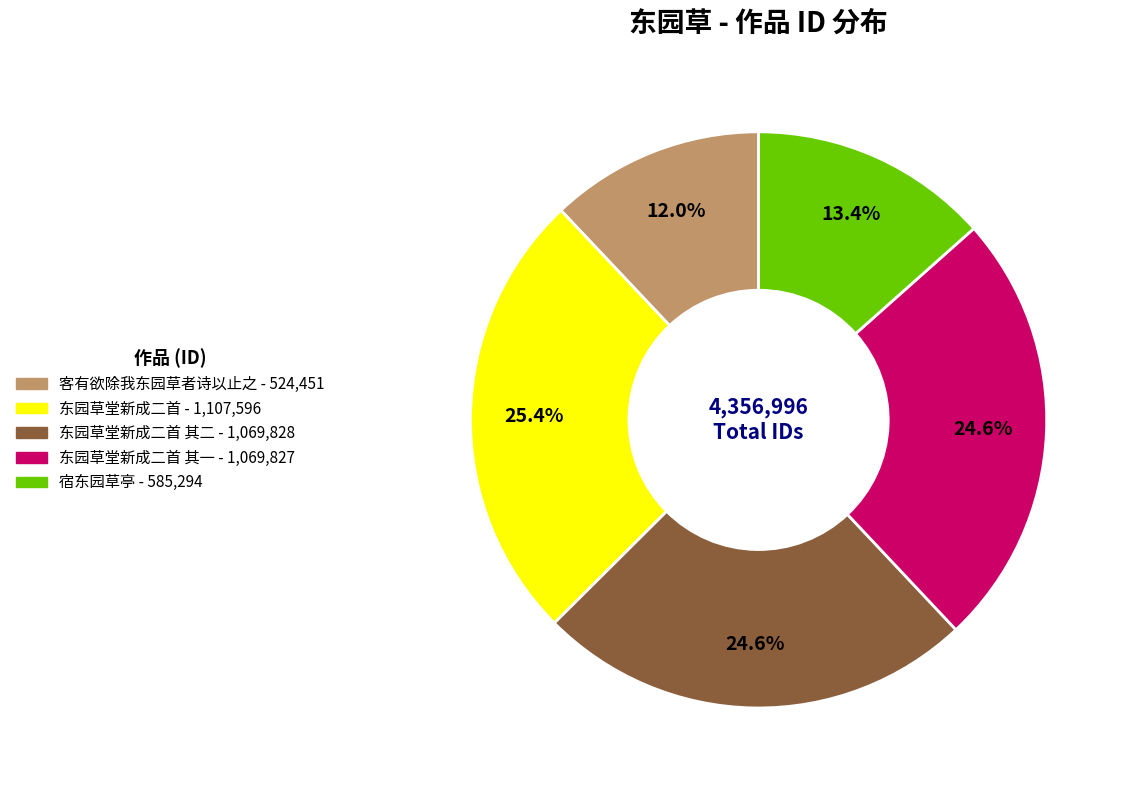

Does any single category account for the majority?

No